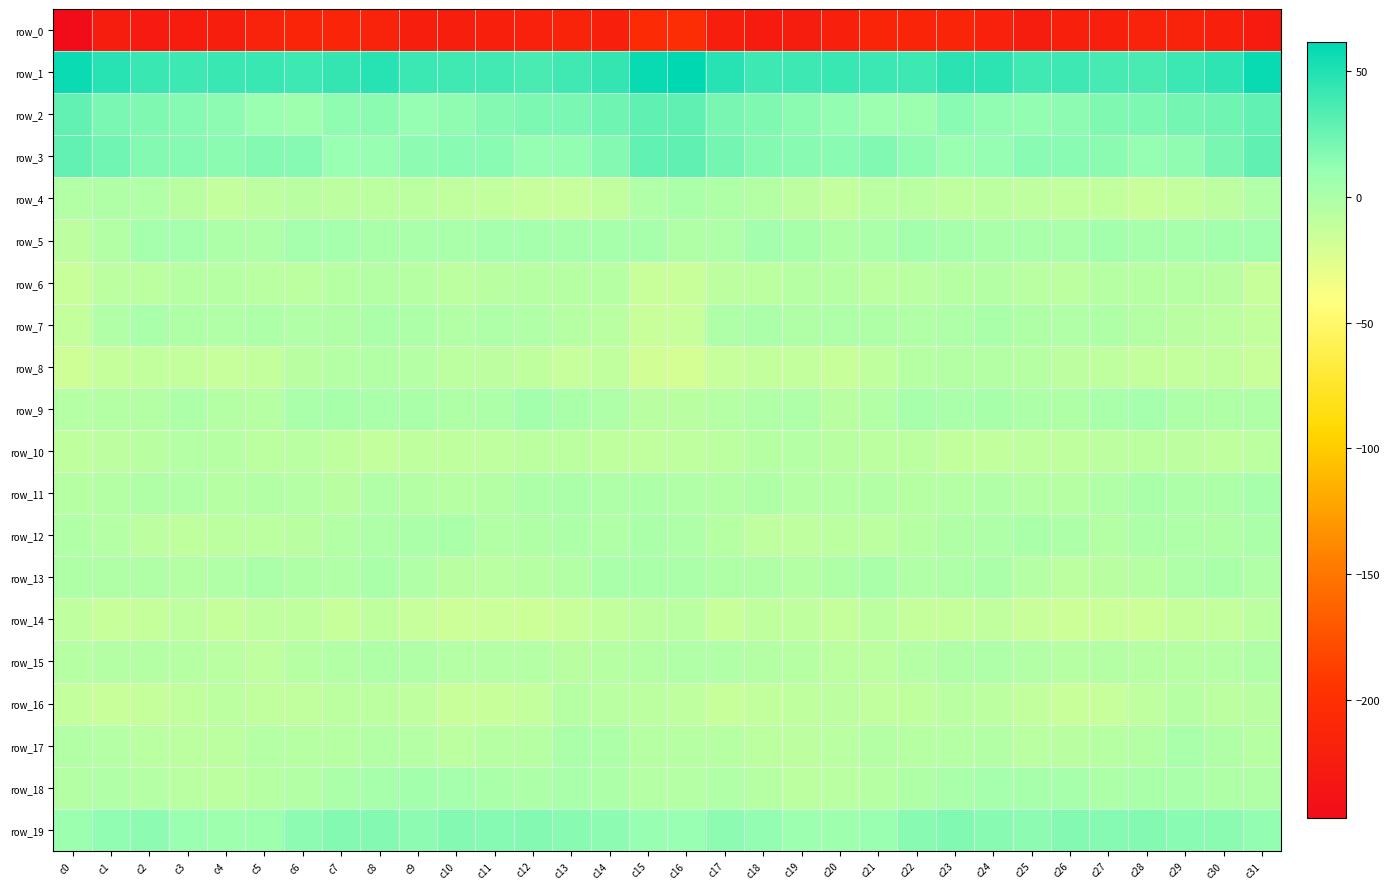

True or false: row_5 has a value of 2.0 at c10.

False